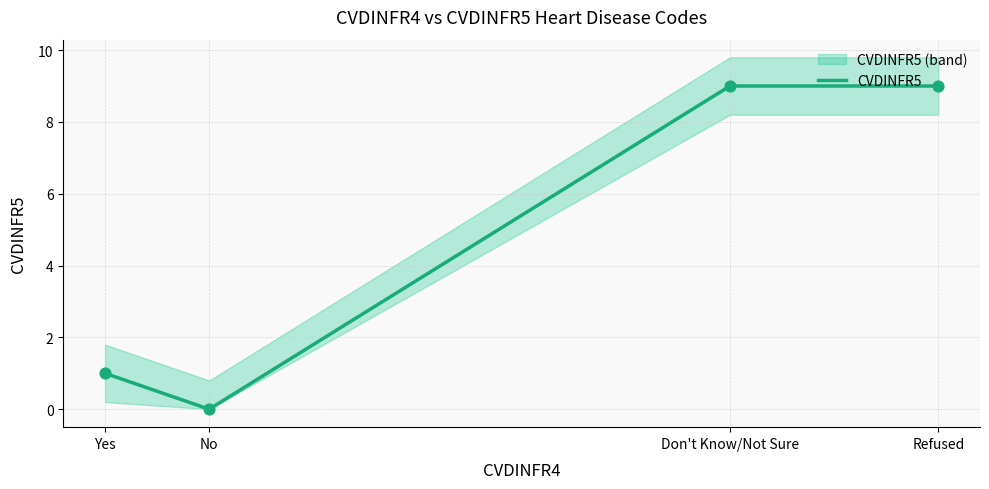

Which has a higher value, Refused or Don't Know/Not Sure?

Refused